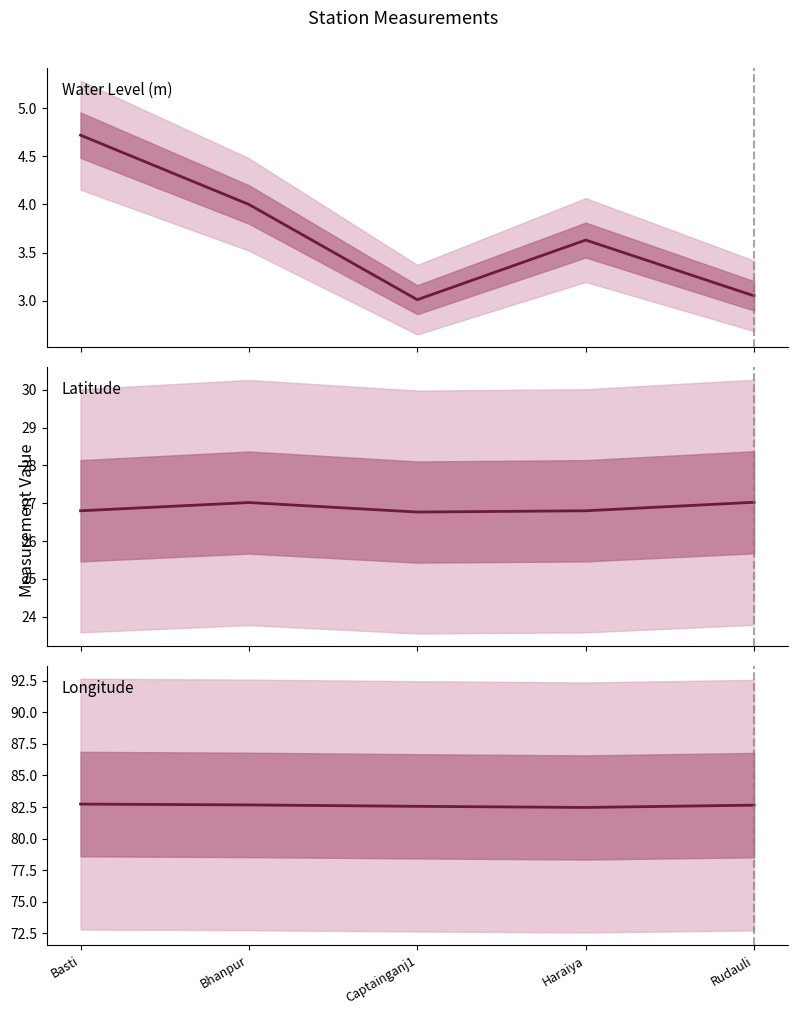

What is the difference between the second highest and second lowest values in the Latitude series?

0.2